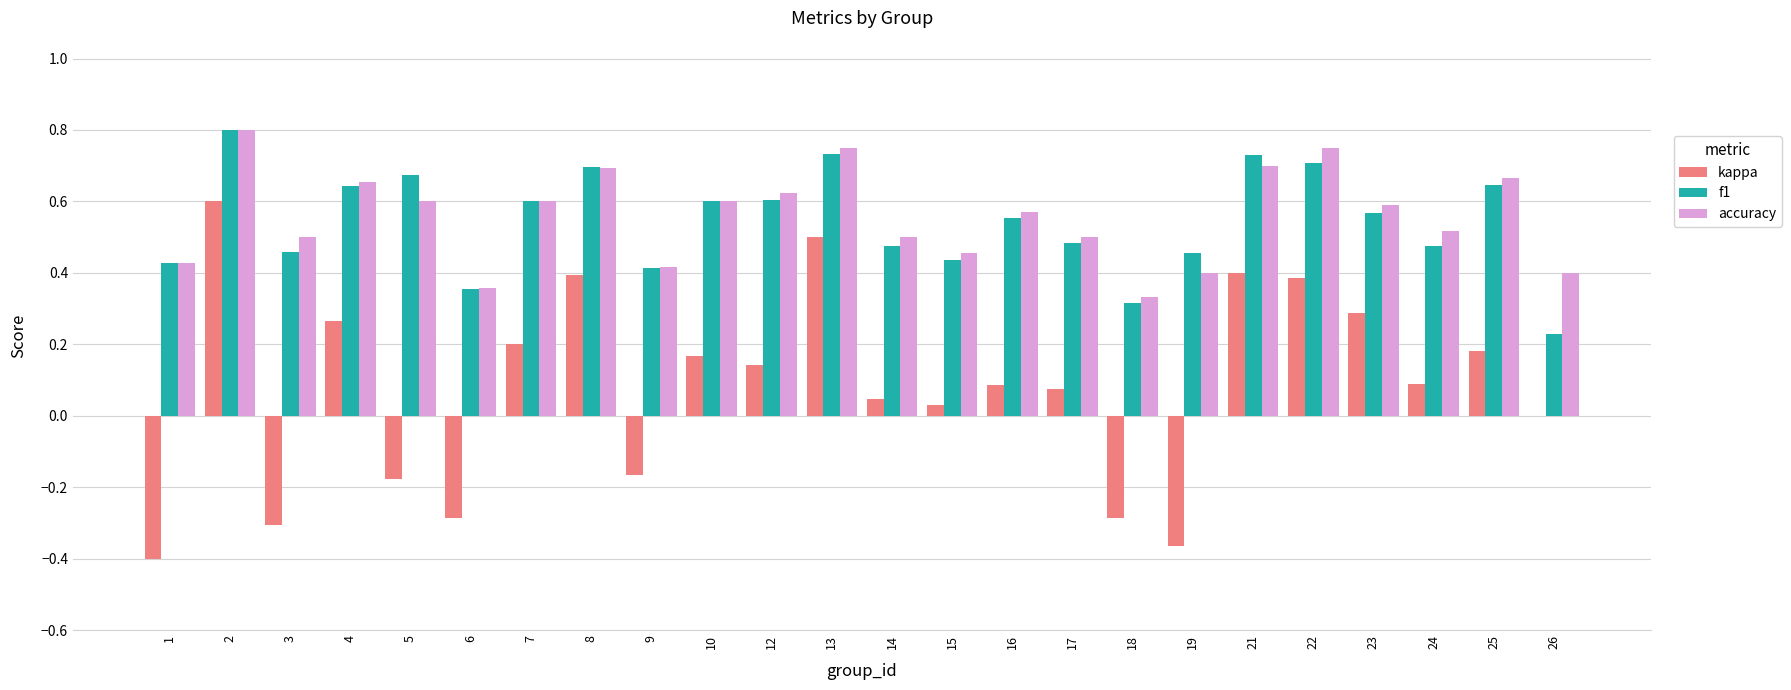

Which series changed the most between 1 and 9?

kappa